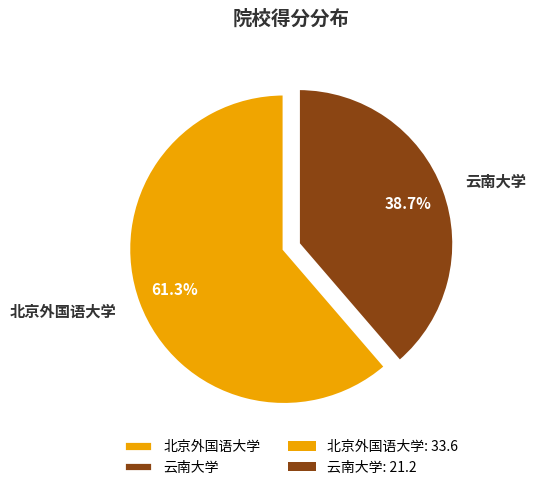

What is the majority slice?

北京外国语大学